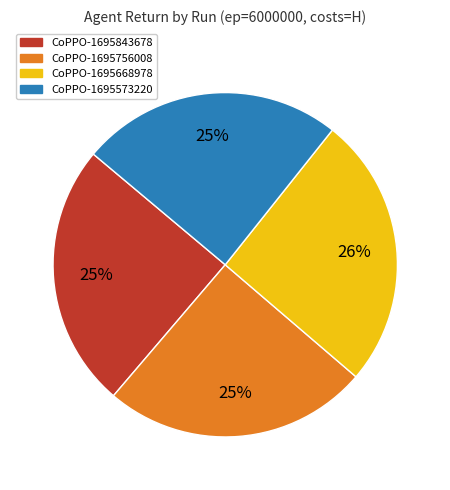

Is there a majority slice in this chart?

No